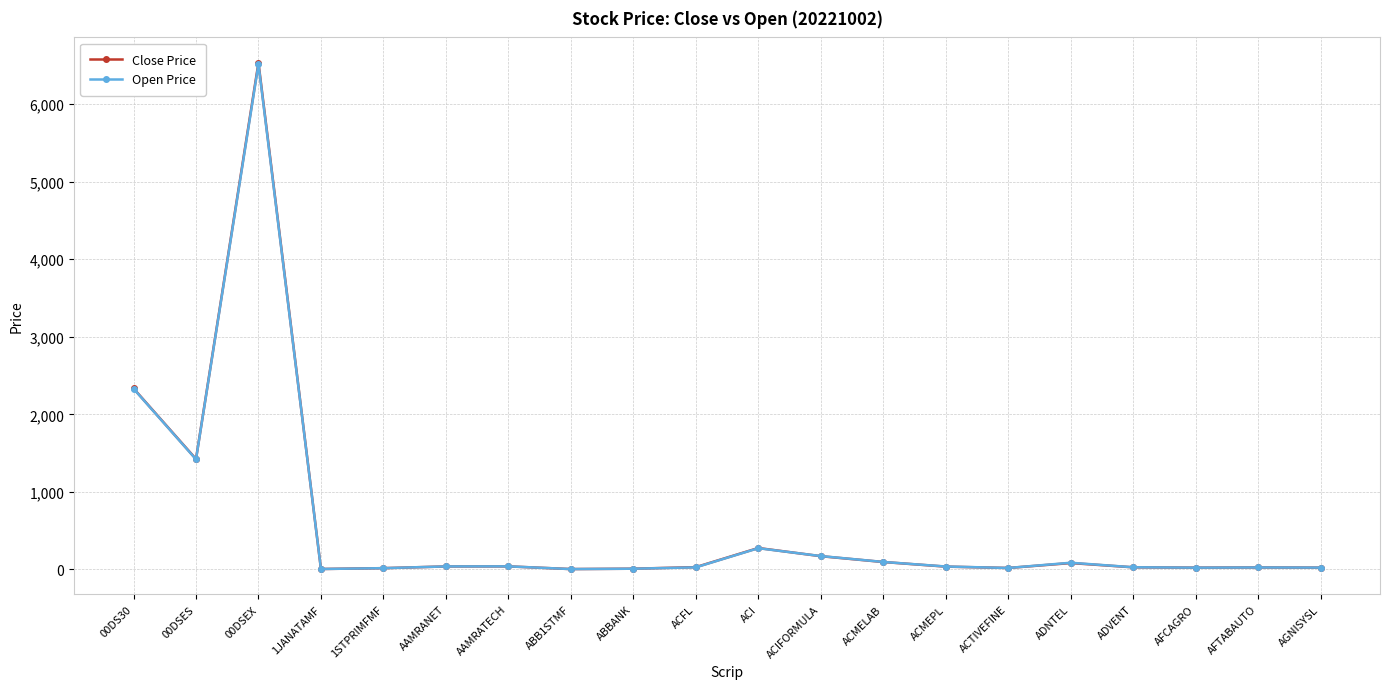

Which series has the largest range (max minus min)?

Close Price